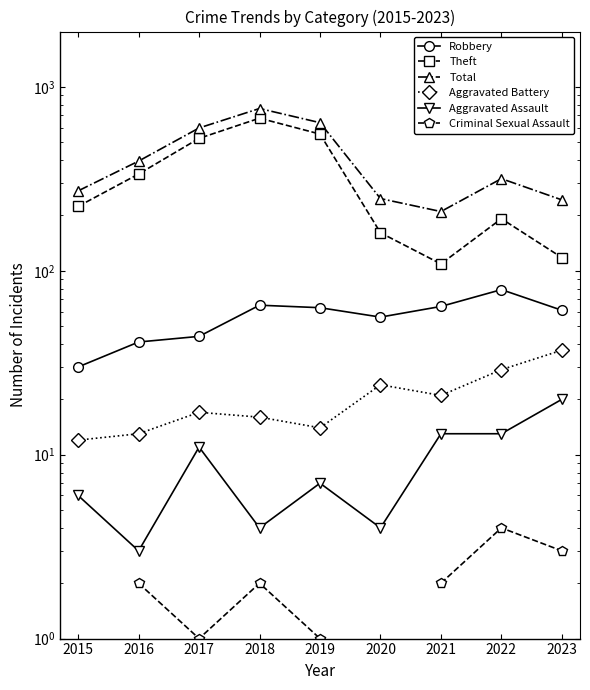

What is the approximate value of Theft at 2020?

161.0